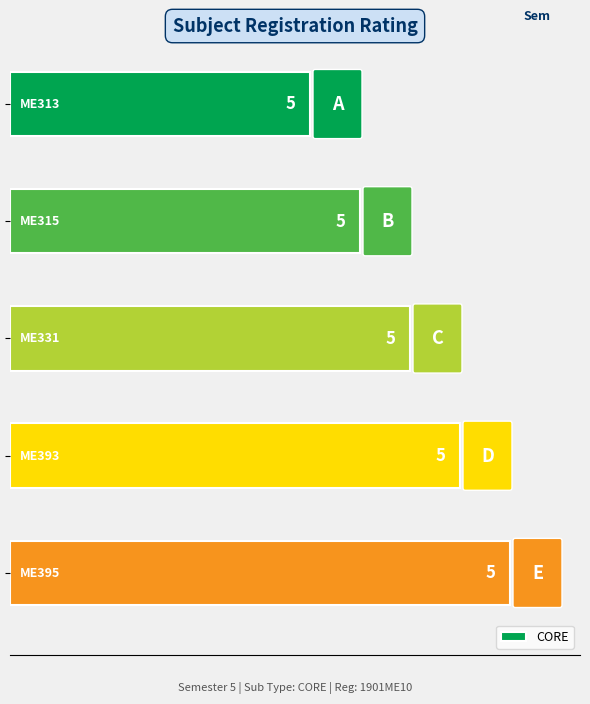

Are the bars grouped side by side (vs. stacked)?

No